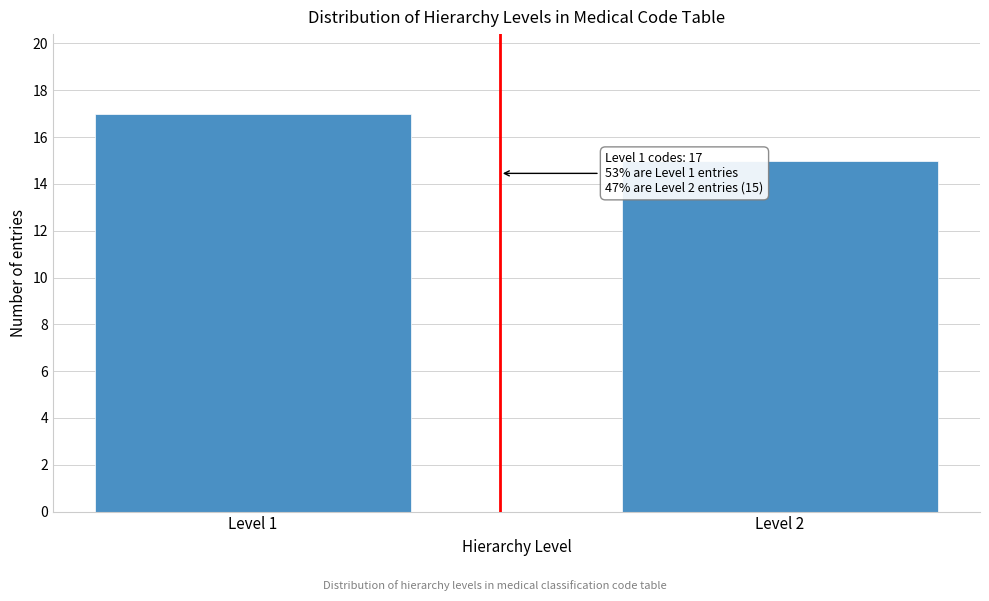

Reading right to left, list all the values displayed in this chart.

Level 2=15	Level 1=17